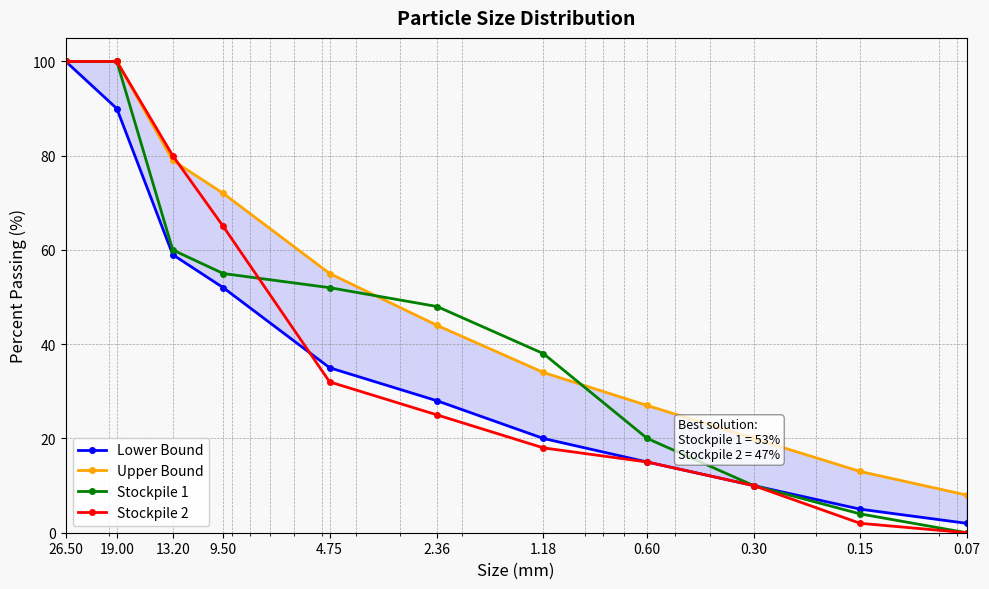

Rank the series by their average value, from highest to lowest.

Upper Bound, Stockpile 1, Stockpile 2, Lower Bound